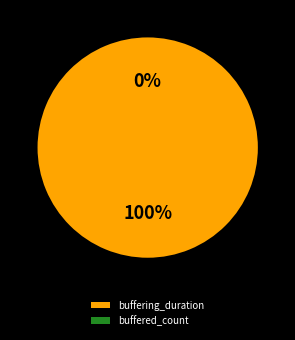

Does buffered_count account for over 50% of the chart?

No